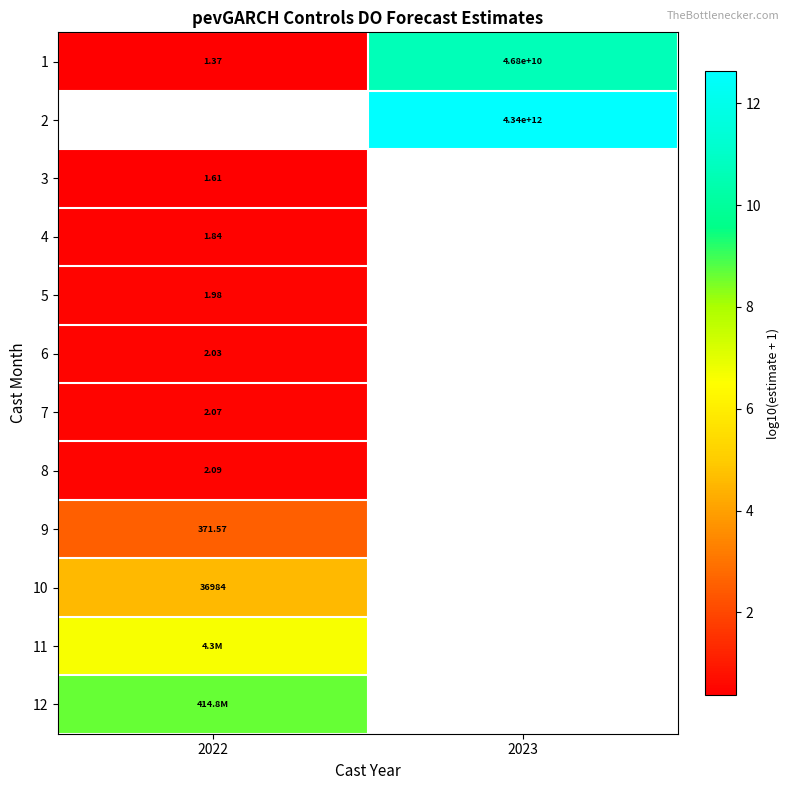

Which label corresponds to the largest value in the chart?

2023